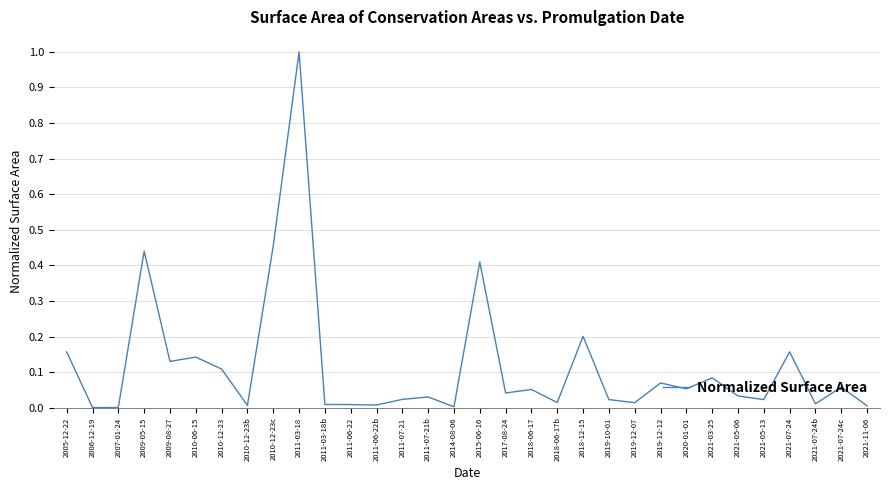

Is it true that the value at 2018-12-15 is 0.2?

True